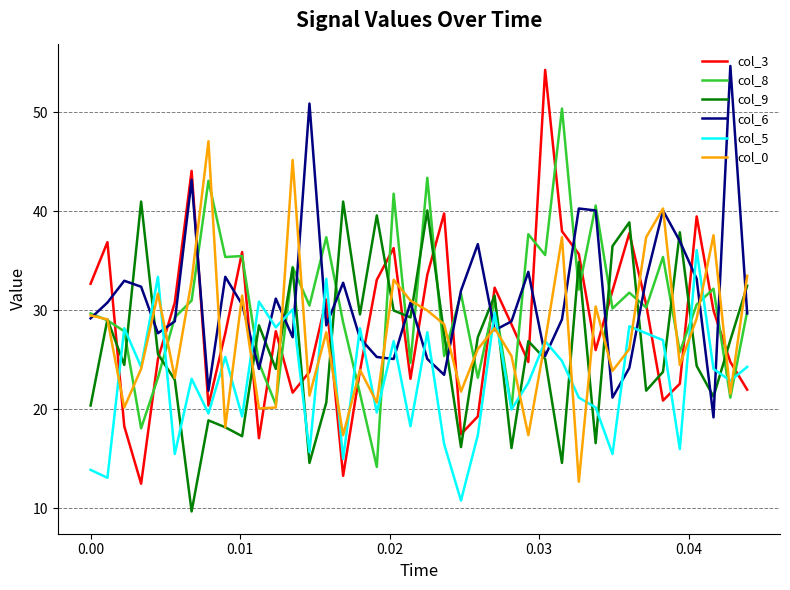

Which series ends up on top after the final intersection of col_0 and col_3?

col_0